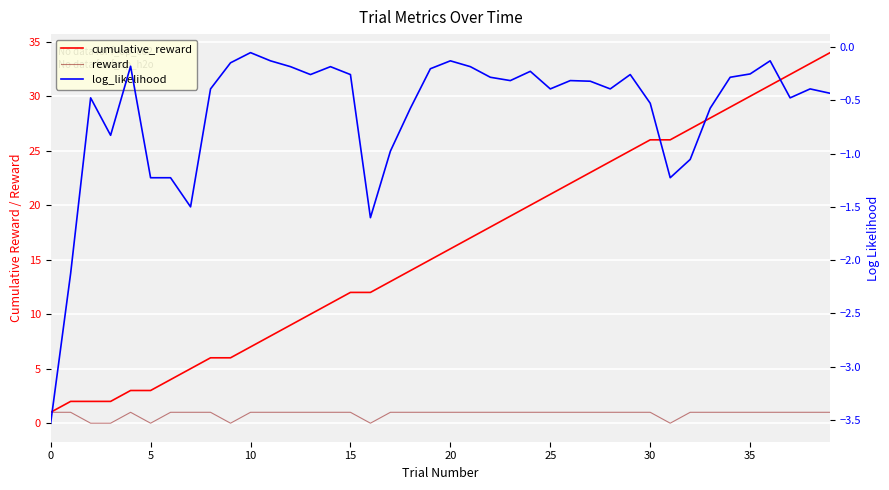

What is the difference between the second highest and second lowest values in the reward series?

1.0